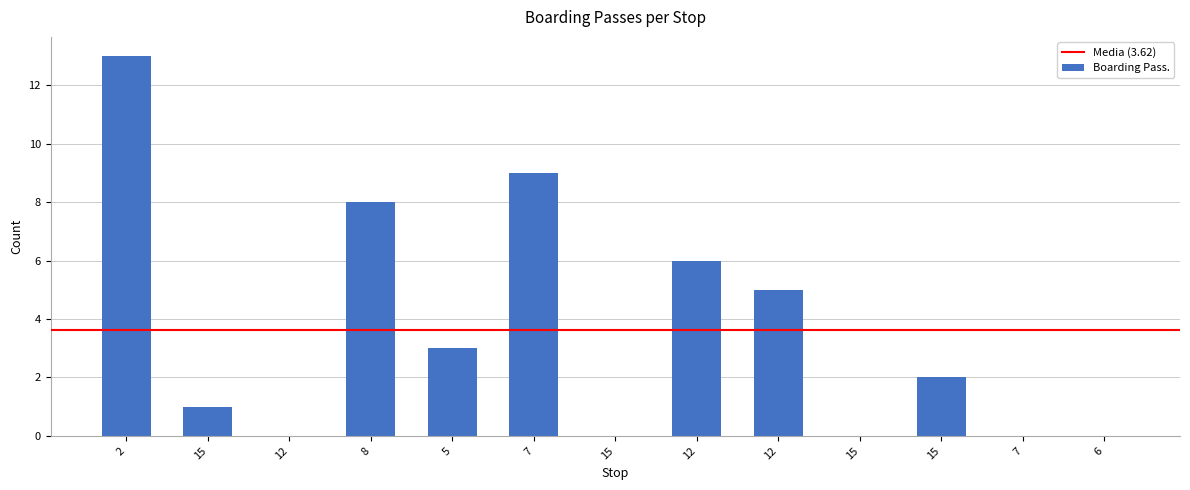

The chart shows a value of 2 at 12. True or false?

False